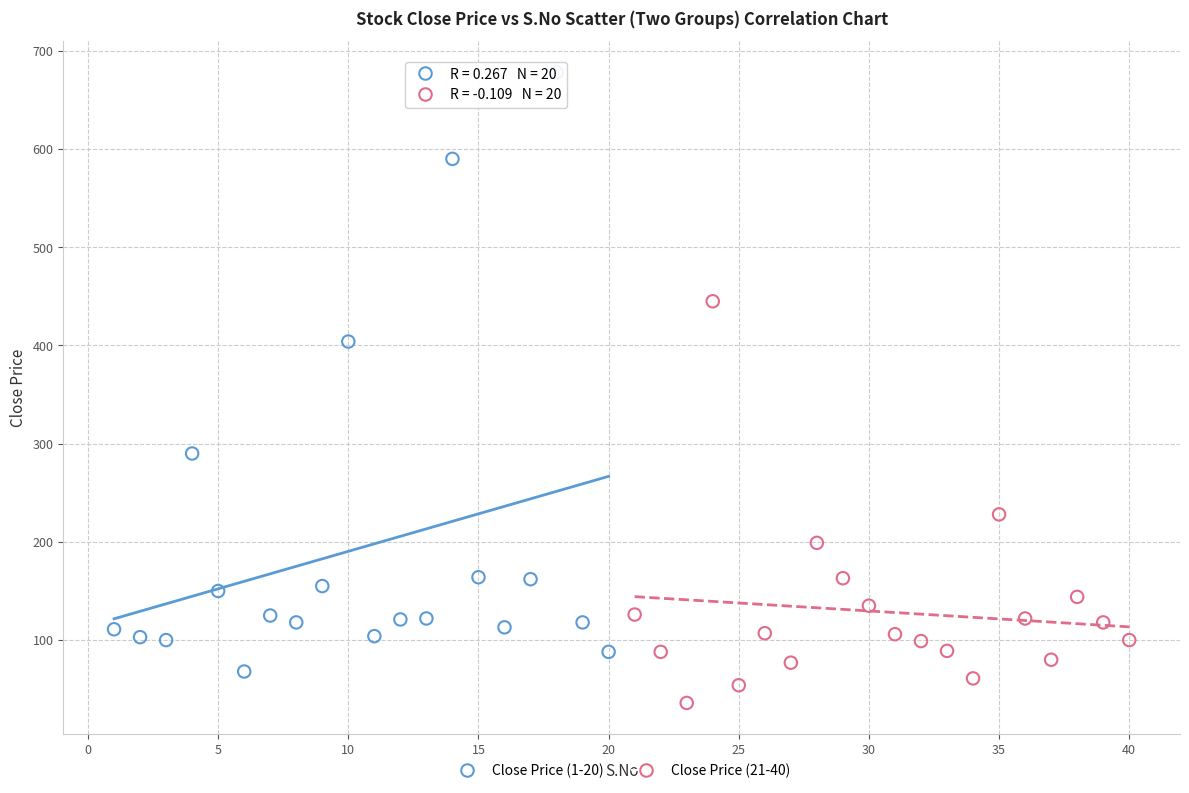

What are all the series names shown in the legend?

Close Price (1-20), Close Price (21-40)